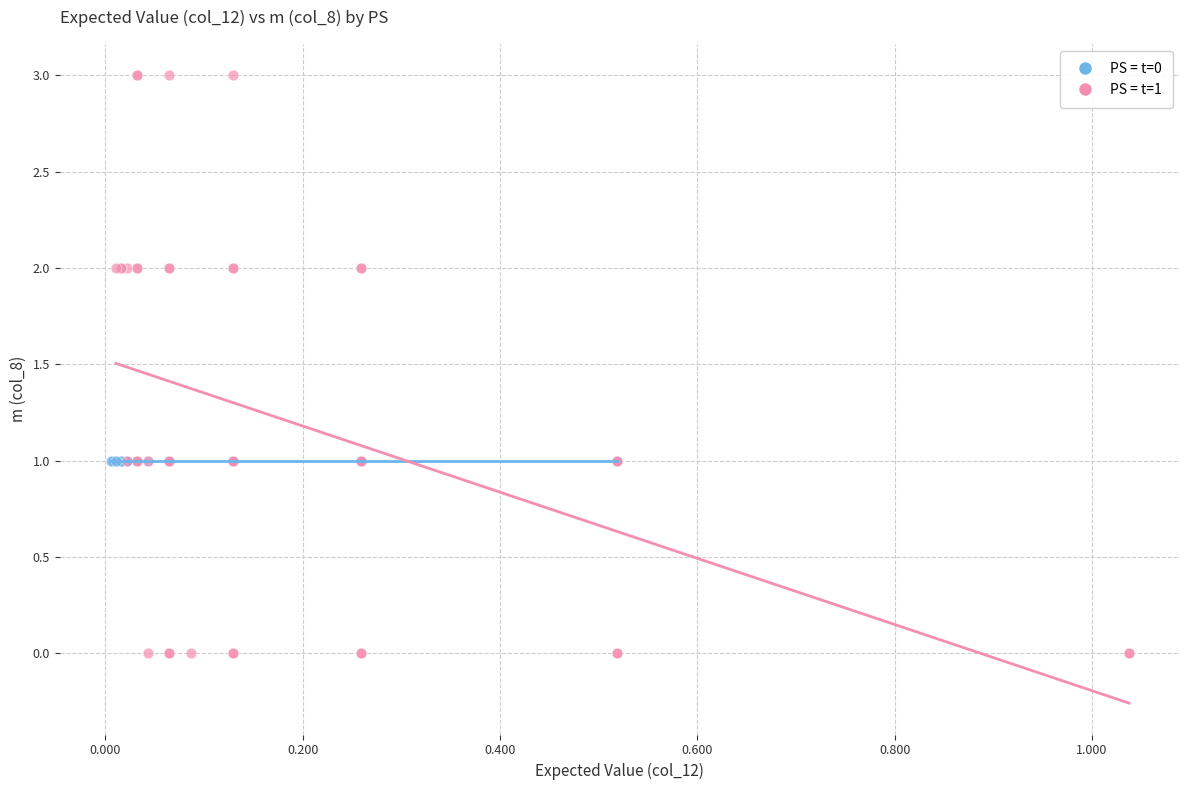

Which series contains the highest Y value?

PS = t=1